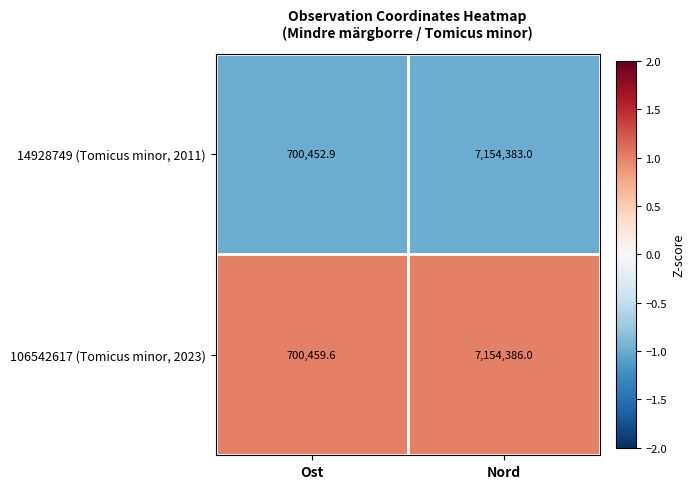

How many data points in 106542617 (Tomicus minor, 2023) are less than 7154386?

1